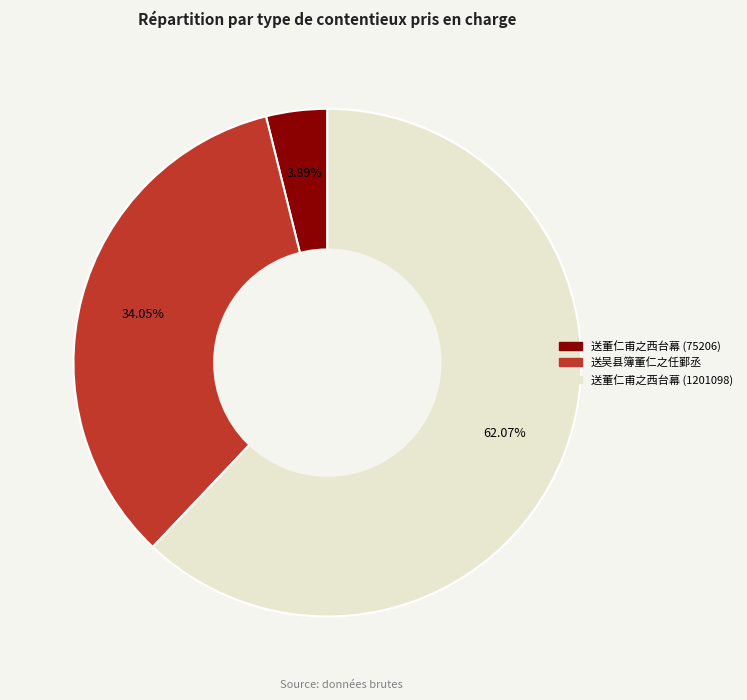

The 送董仁甫之西台幕 (75206) slice represents 16% of the pie. True or false?

False